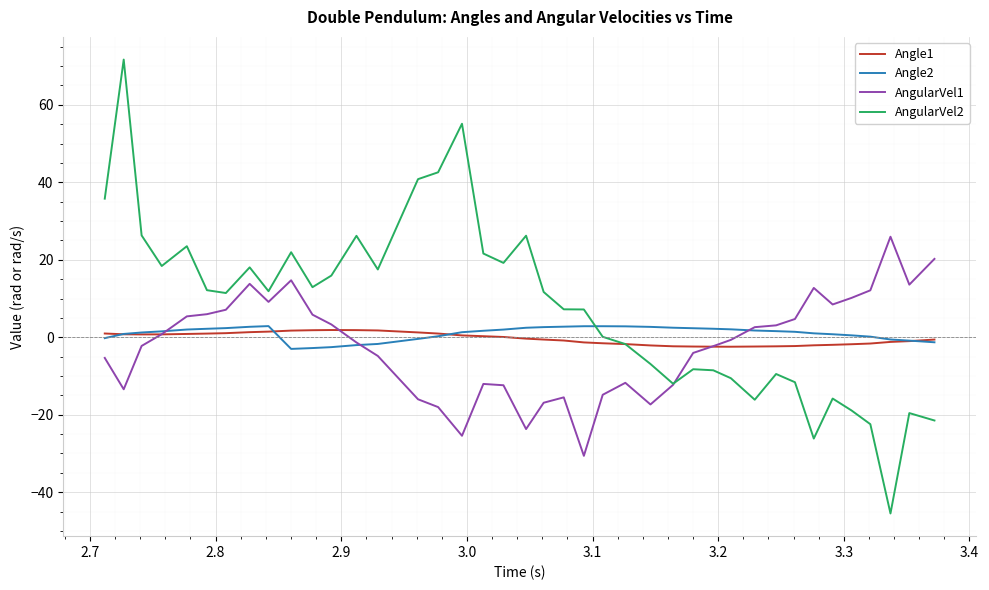

What is the maximum value for AngularVel2?

71.7